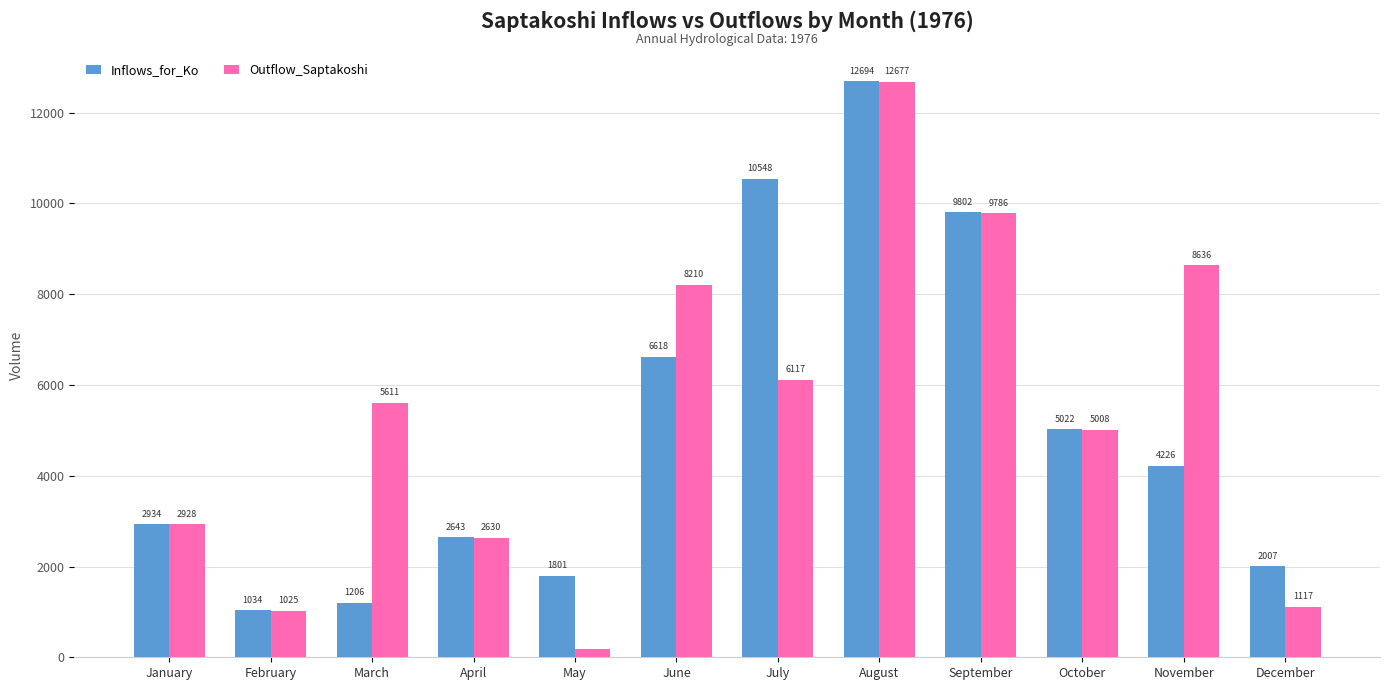

Read the Outflow_Saptakoshi value at September.

9785.8